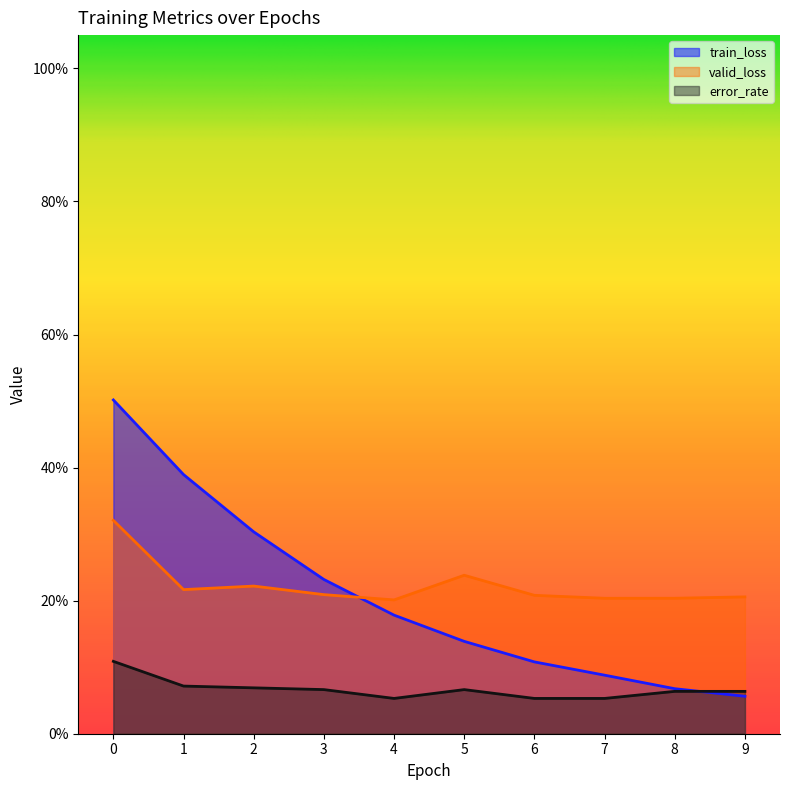

Rank the series by their maximum value, from highest to lowest.

train_loss, valid_loss, error_rate